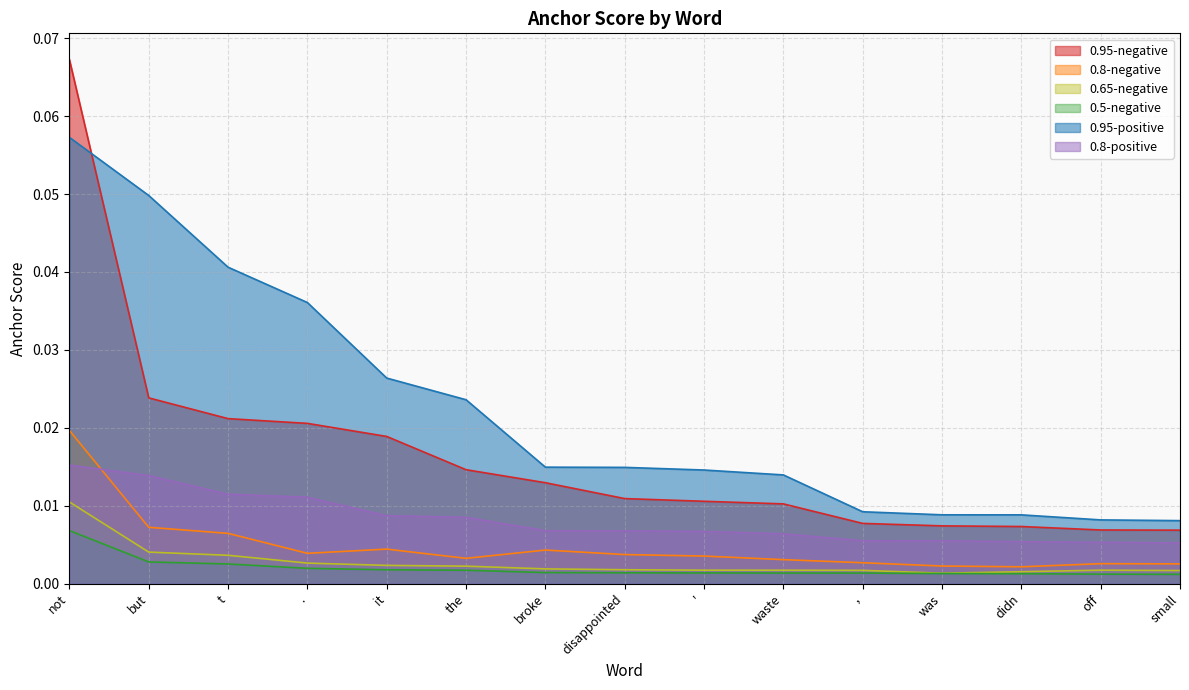

Which has a higher value, waste or disappointed?

disappointed